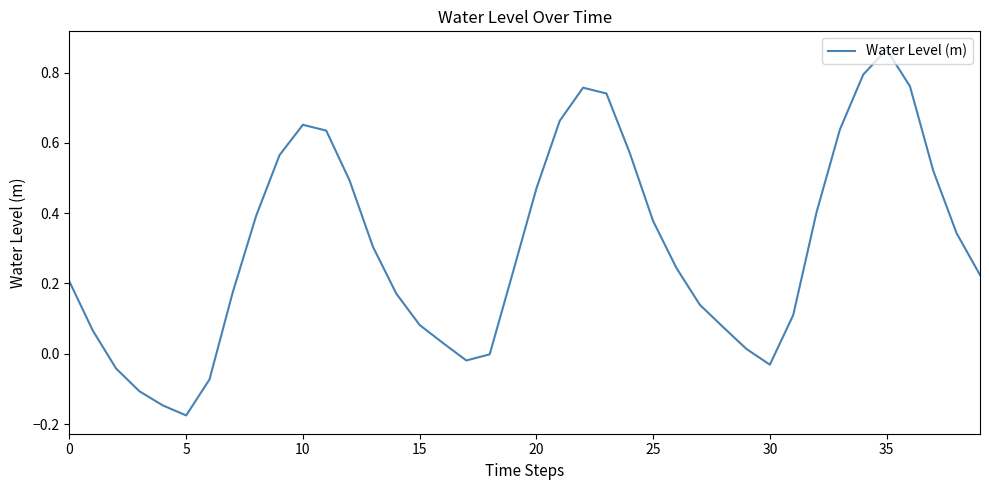

What is the difference between the maximum and minimum values?

1.0